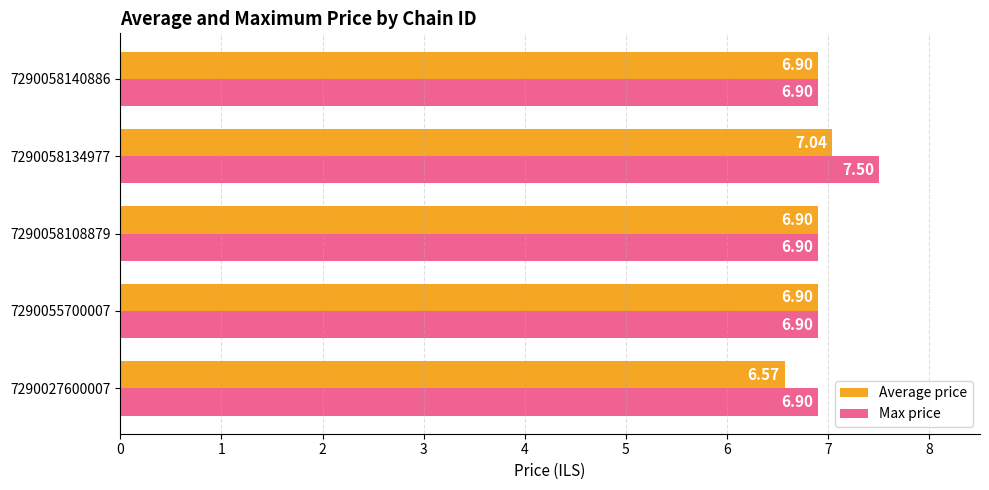

Which series has the widest spread of values?

Max price